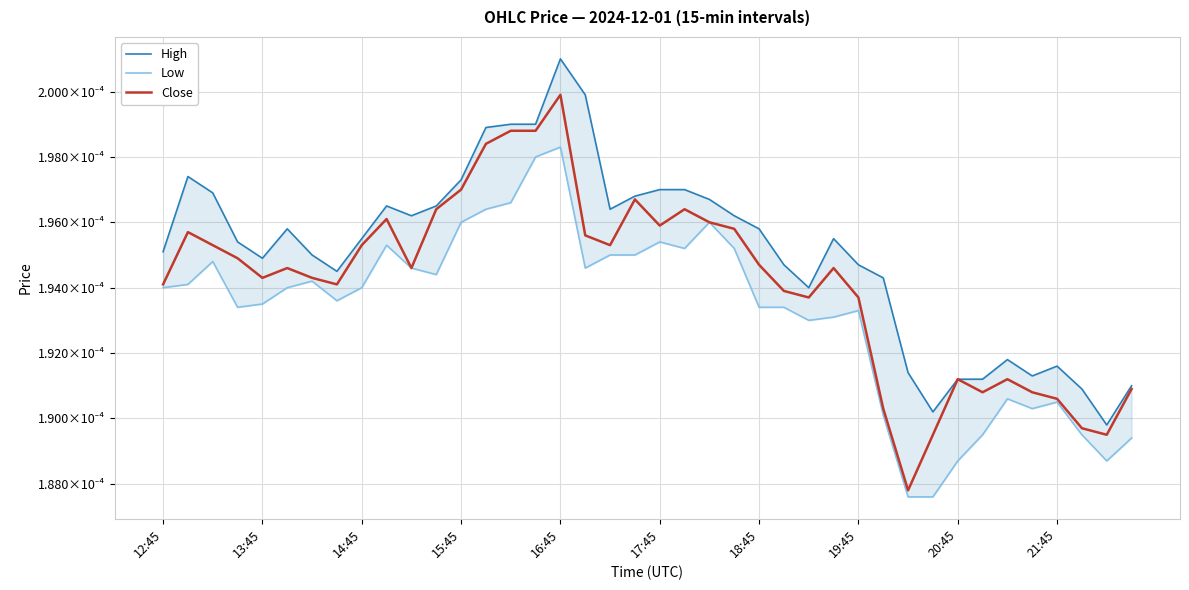

Which series has the largest total across all categories?

High